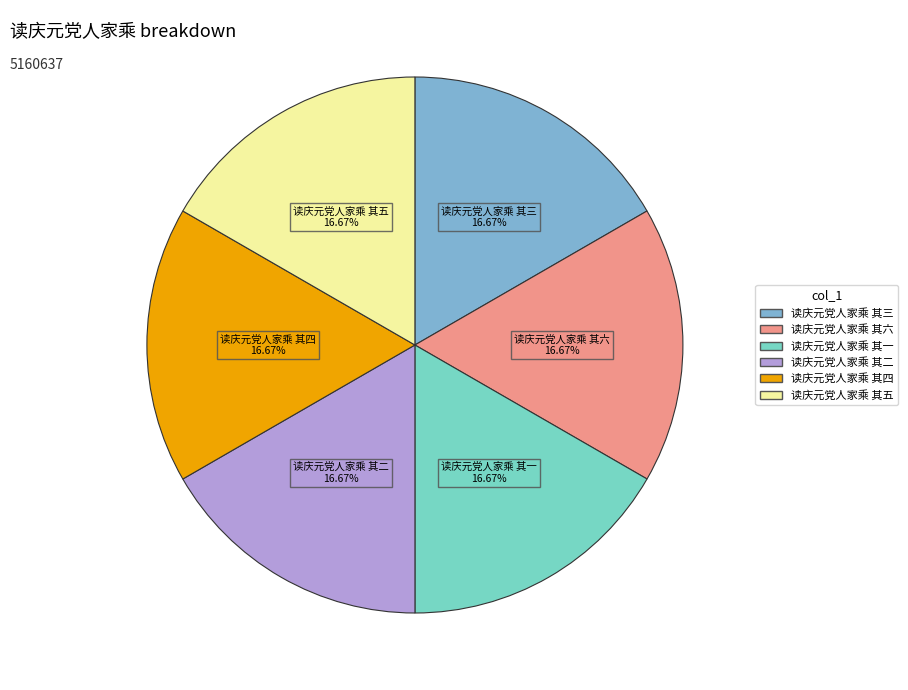

Count the number of slices in the pie.

6